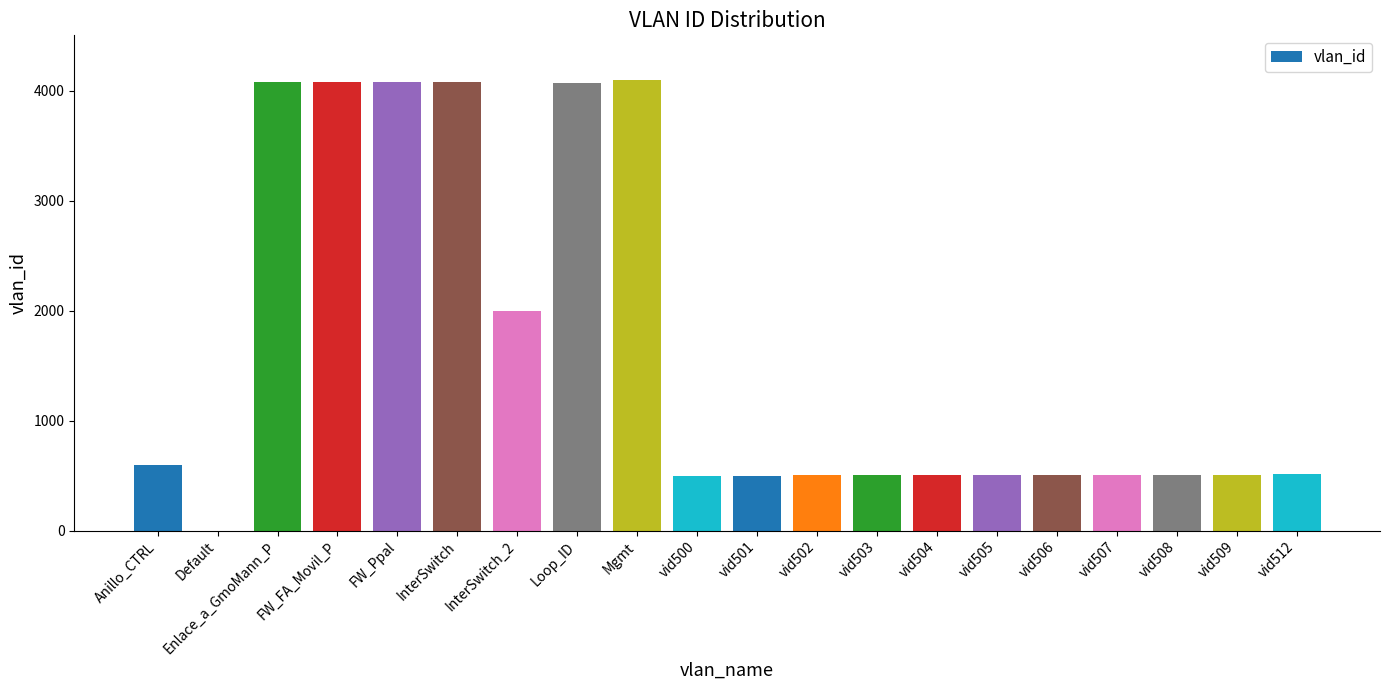

What is the greatest value displayed?

4095